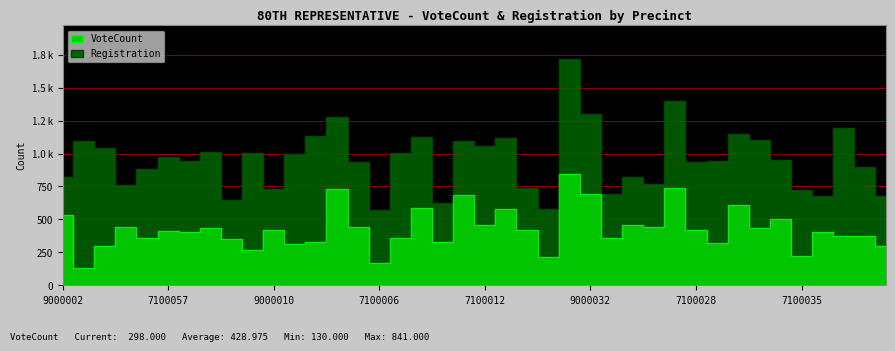

How many categories are shown in the chart?

40